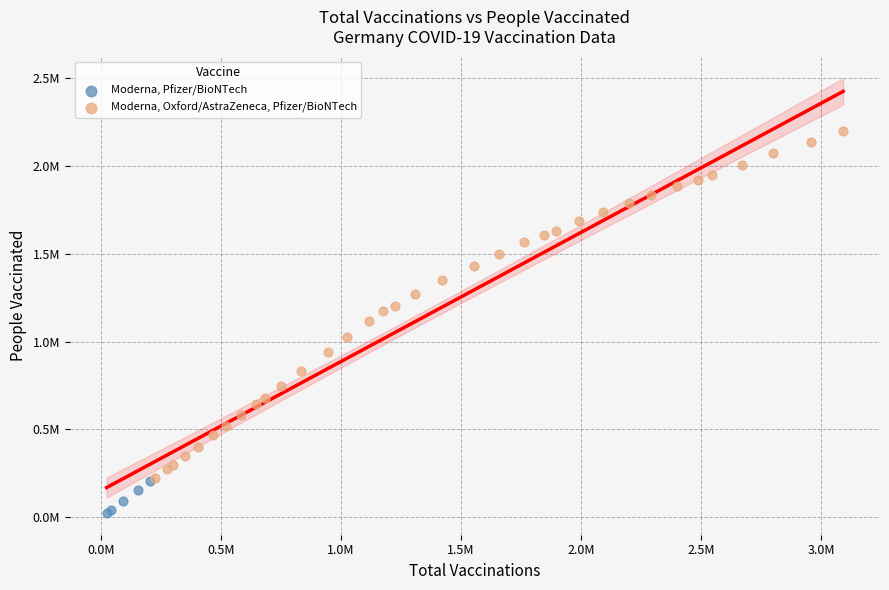

Which series has the largest Y range (max minus min)?

Moderna, Oxford/AstraZeneca, Pfizer/BioNTech